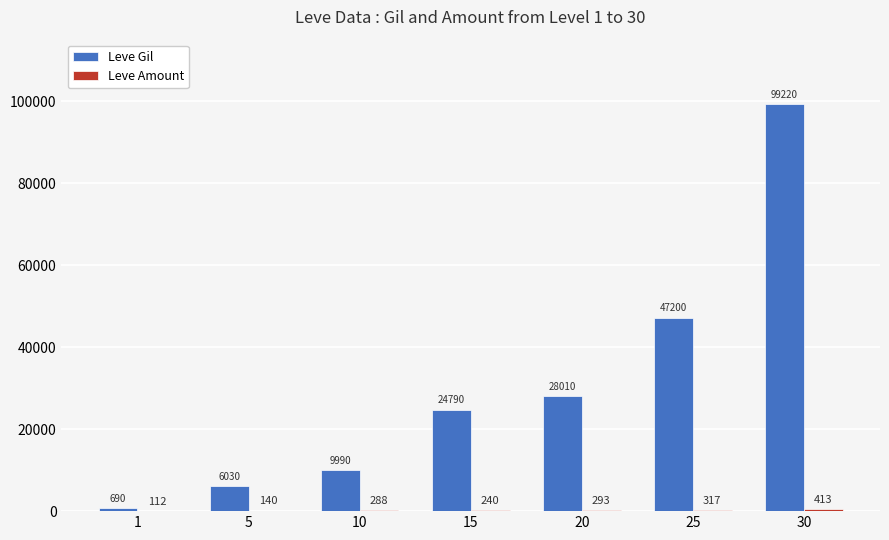

What is the sum of the Leve Gil values at 15 and 5?

30820